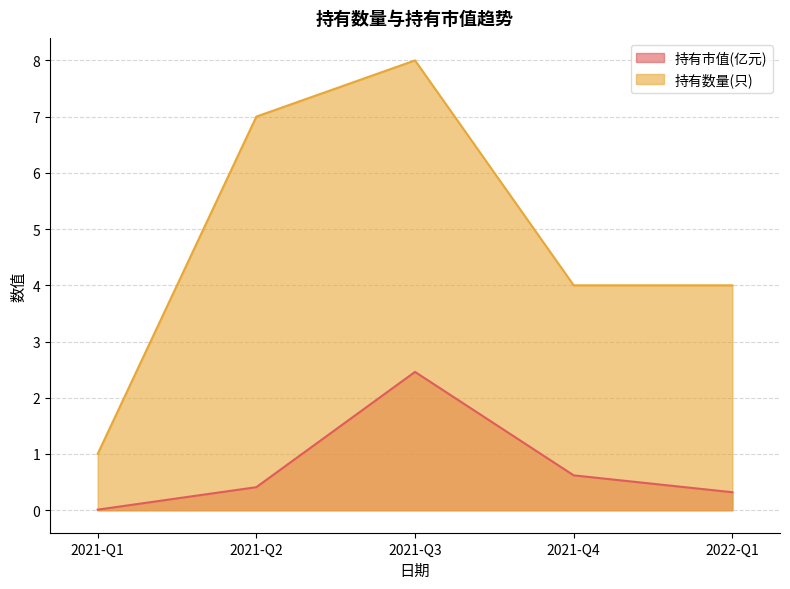

Reading right to left, list all the values displayed in this chart.

持有市值(亿元): 0.3	0.6	2.5	0.4	0.0
持有数量(只): 4.0	4.0	8.0	7.0	1.0